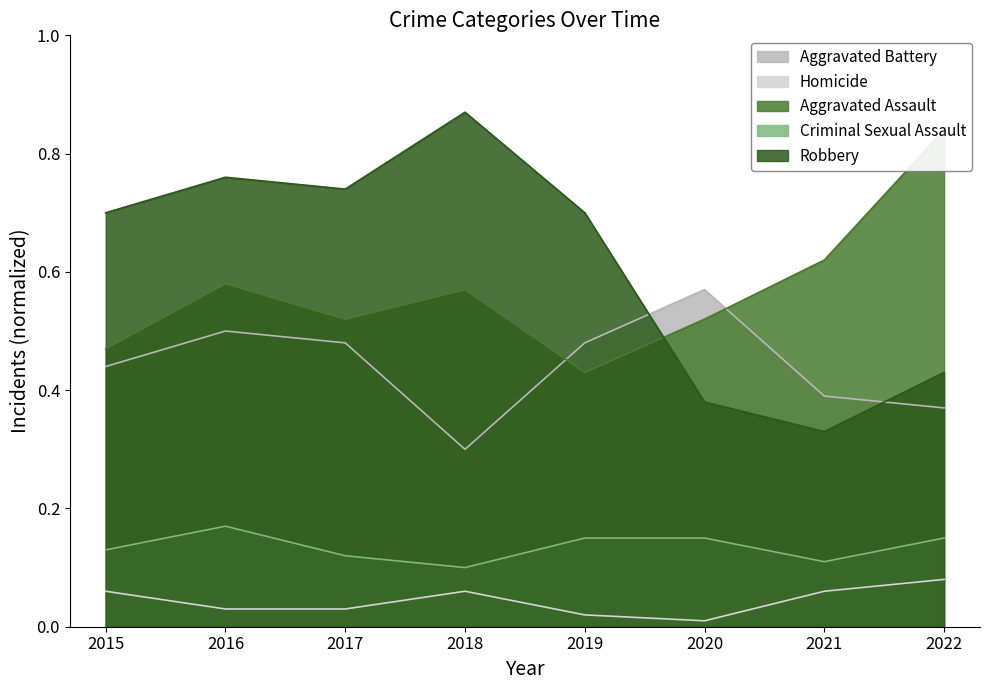

At 2017, list the series in order from largest to smallest.

Robbery, Aggravated Assault, Aggravated Battery, Criminal Sexual Assault, Homicide